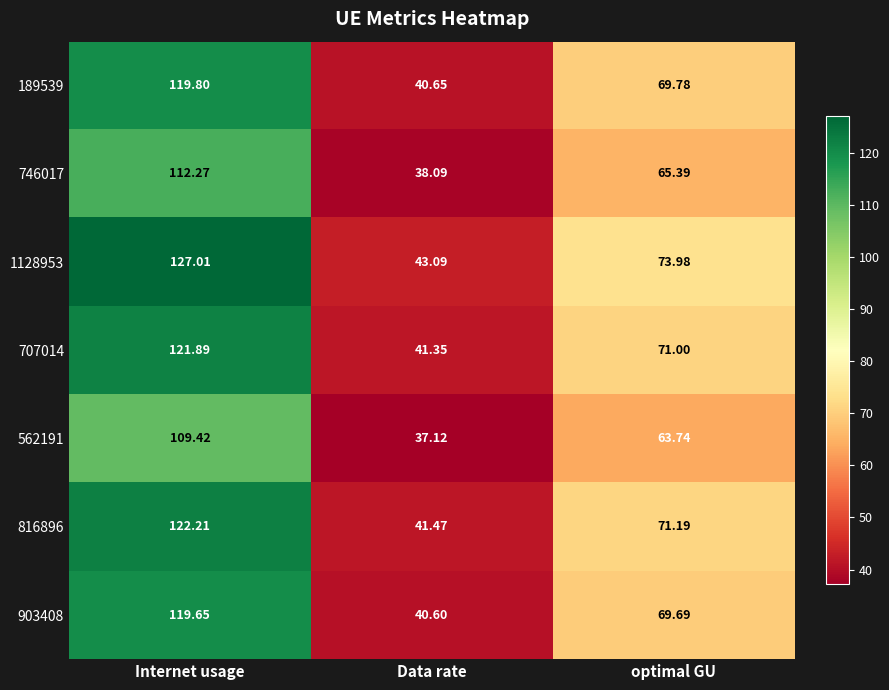

At which category is the sum across all series the highest?

Internet usage